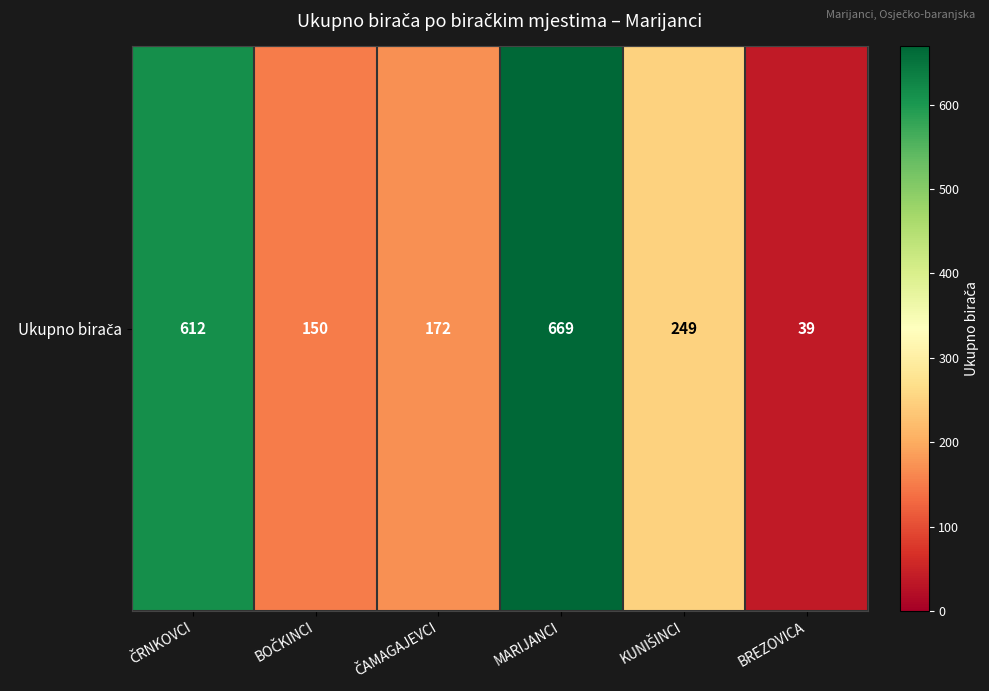

Reading left to right, list all the values displayed in this chart.

612	150	172	669	249	39